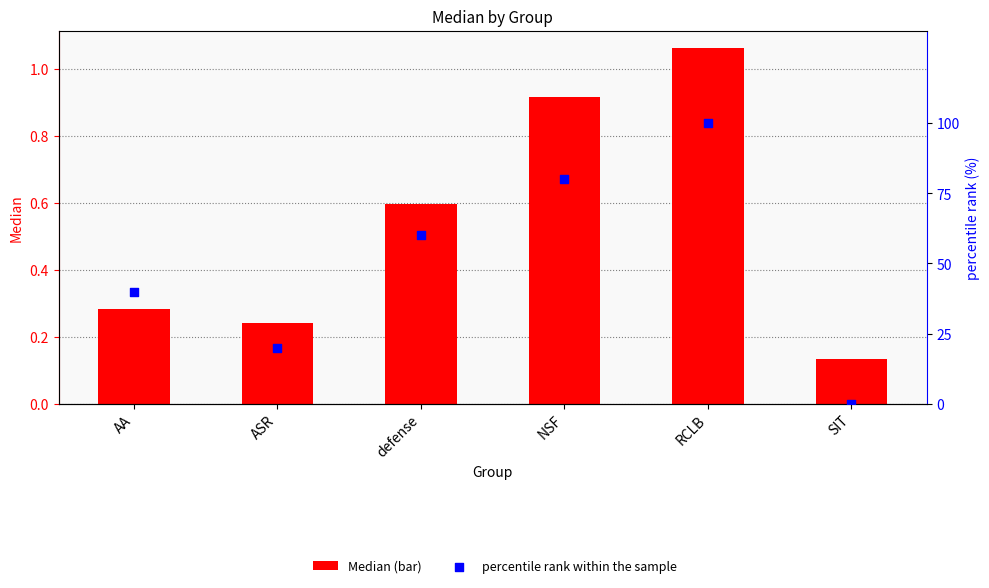

Is the value of percentile rank within the sample at NSF greater than the value of Median at SIT?

Yes